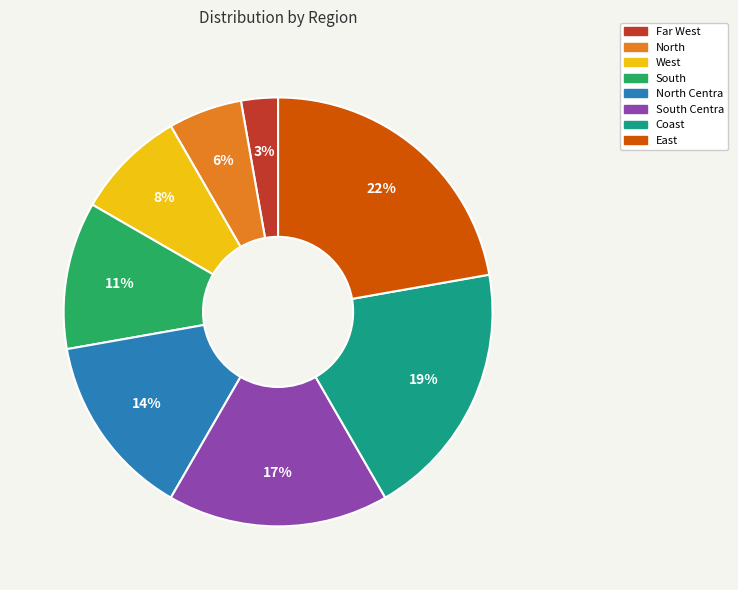

To the nearest percent, what is the average slice percentage?

12%